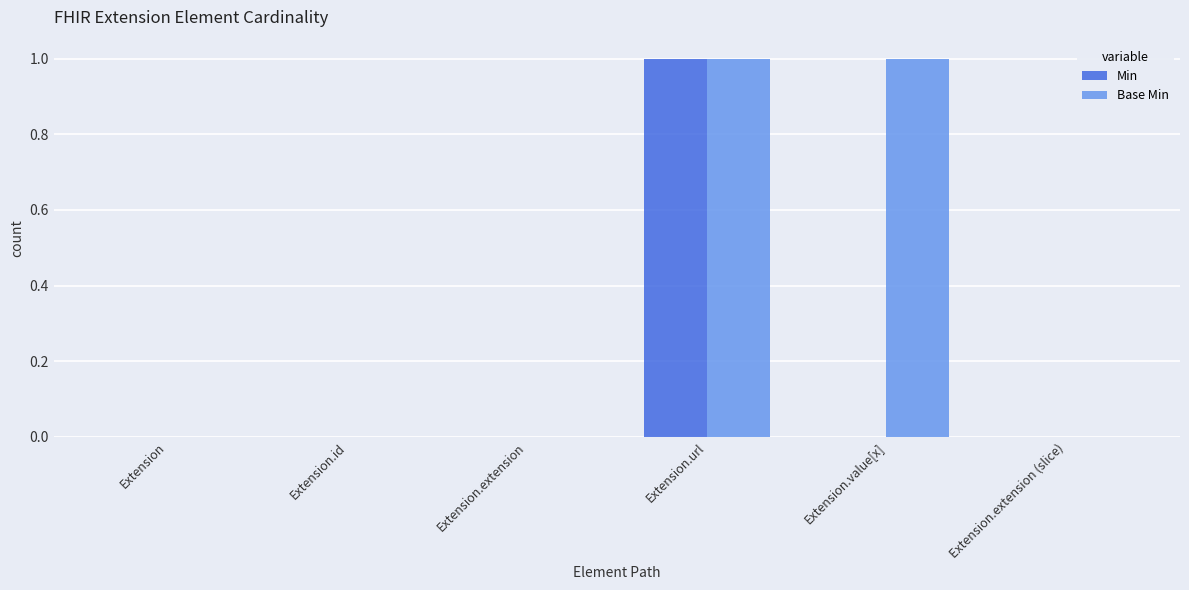

True or false: Min has a value of -1 at Extension.

False